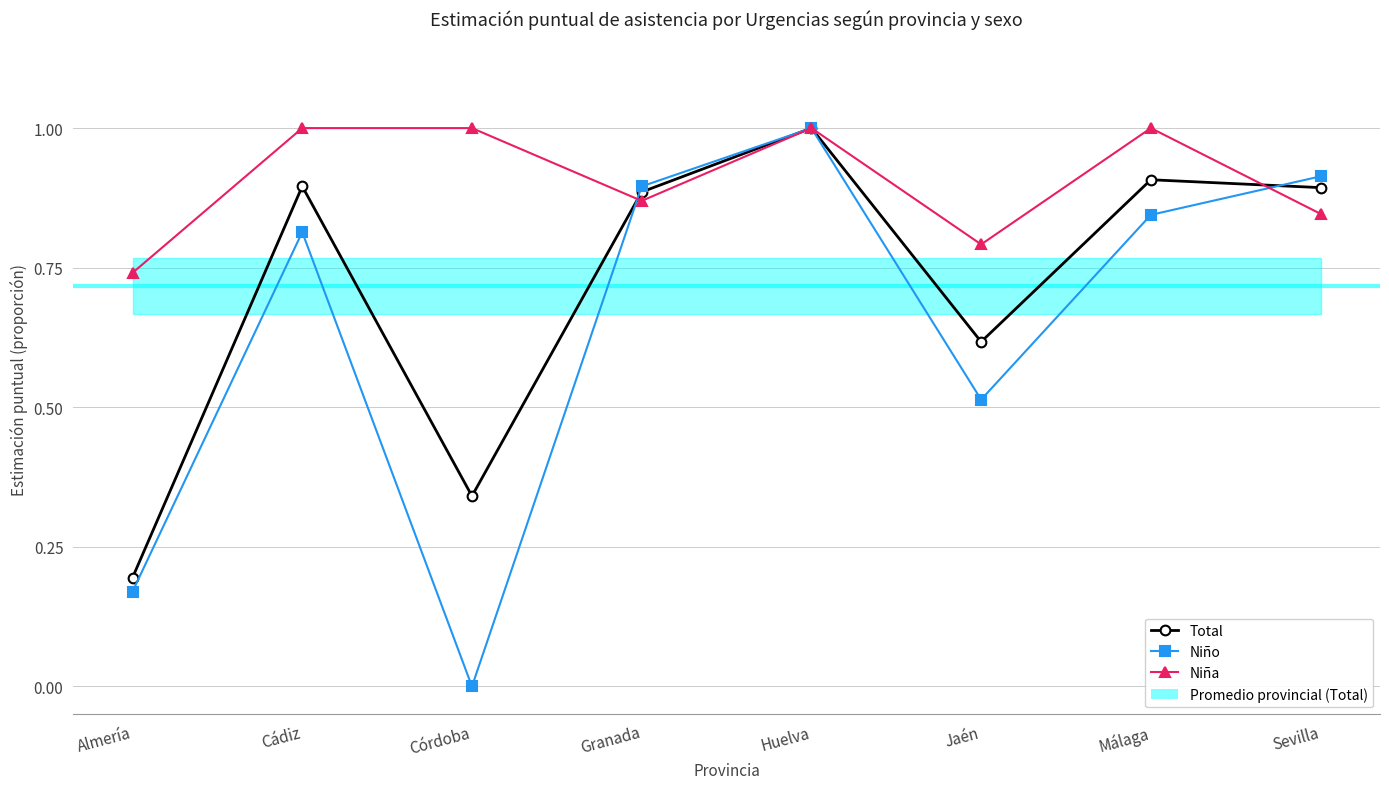

After their last crossing, which series has the higher values: Niña or Total?

Total